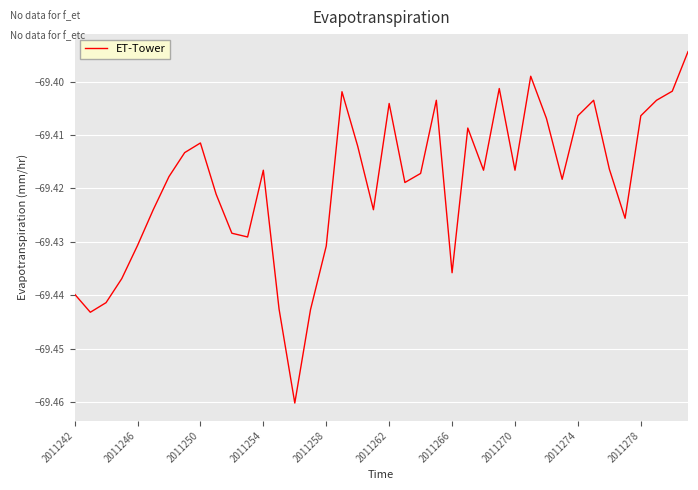

Is this an area chart (filled region under the line)?

No